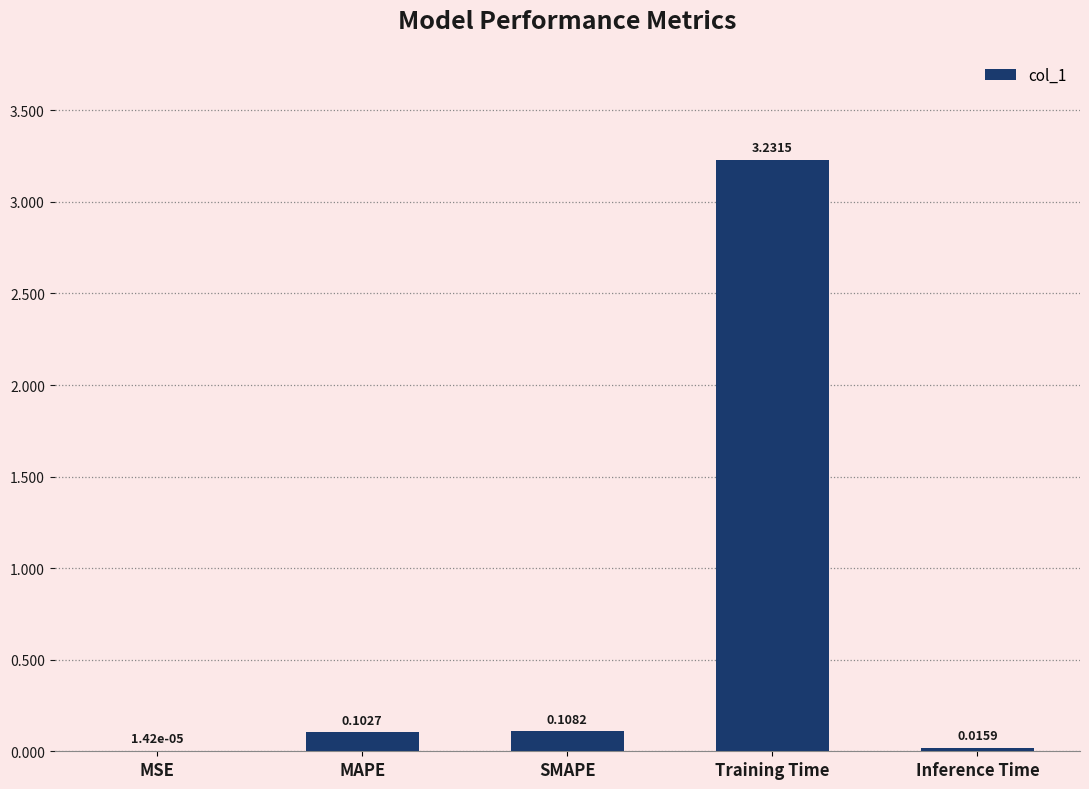

What is the sum of all values?

3.5